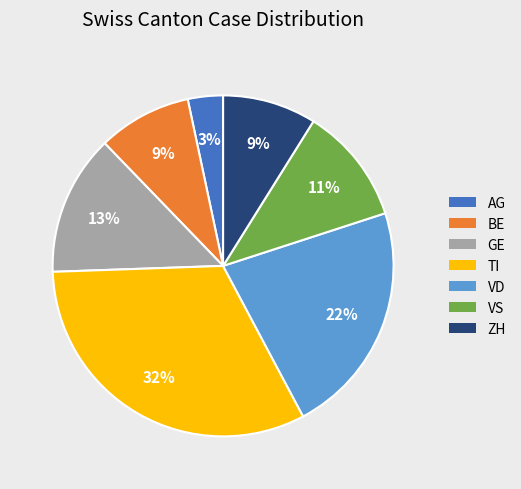

Which has a higher value, AG or GE?

GE